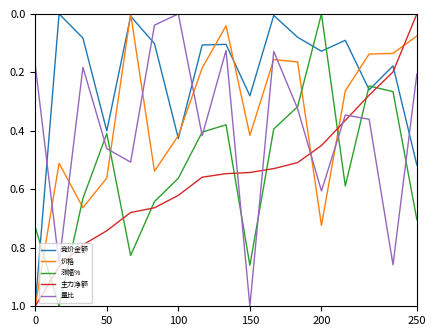

What is the maximum value for 涨幅%?

1.0